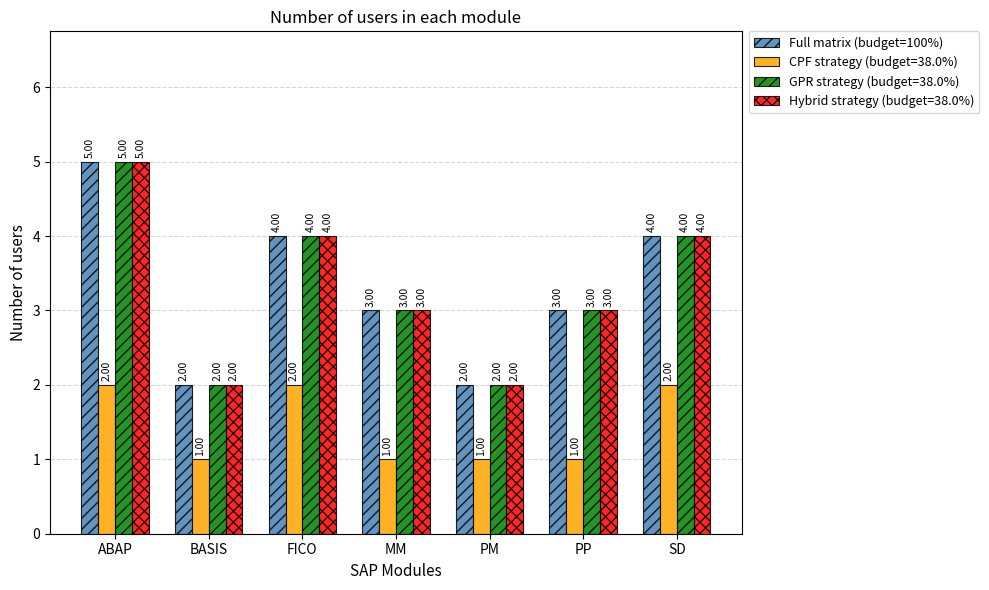

How many values in the CPF strategy (budget=38.0%) series exceed 1?

3